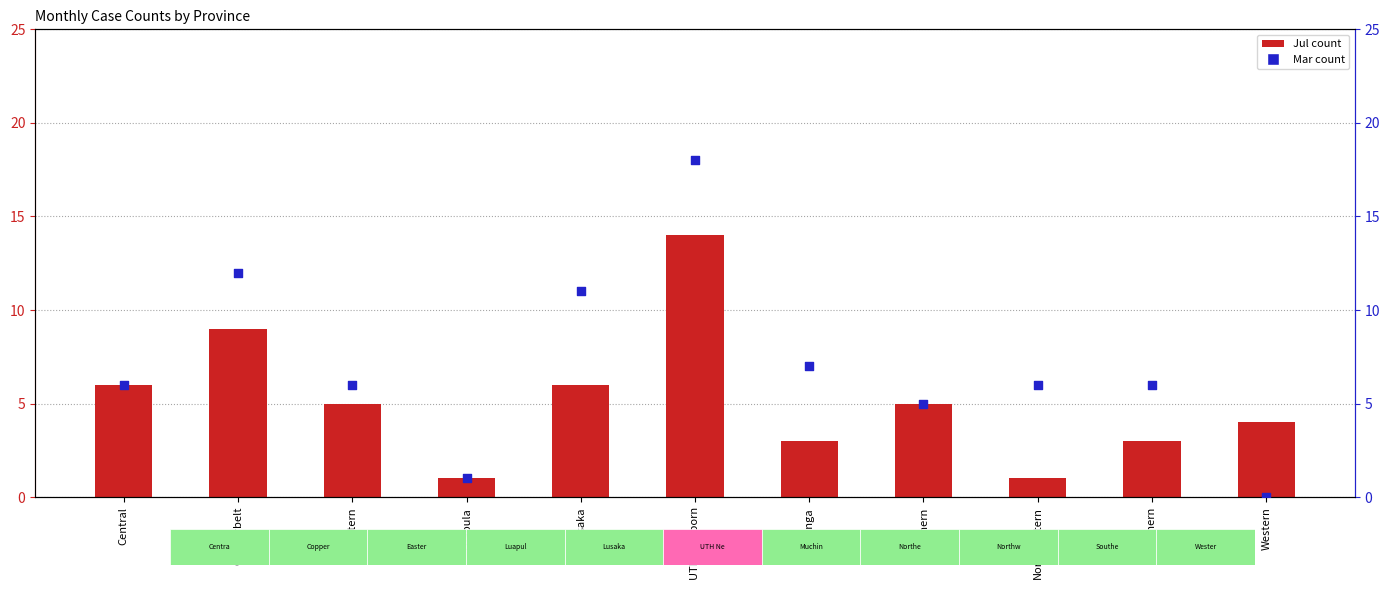

What are all the series names shown in the legend?

Jul, Mar